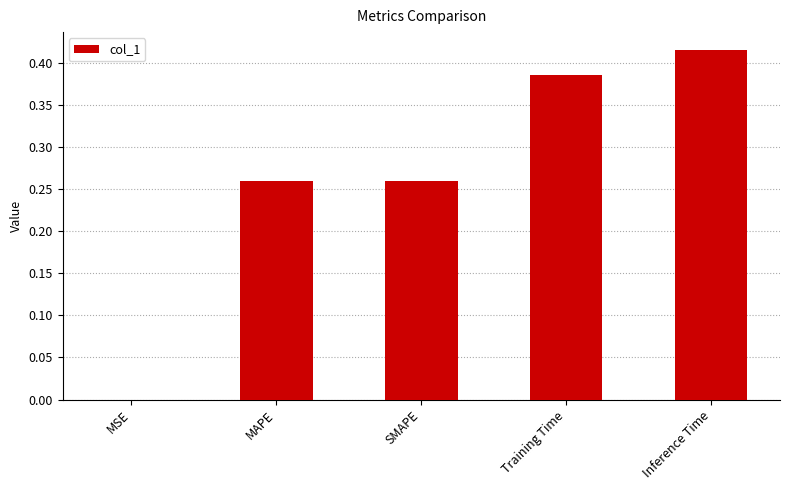

What is the sum of all values?

1.3